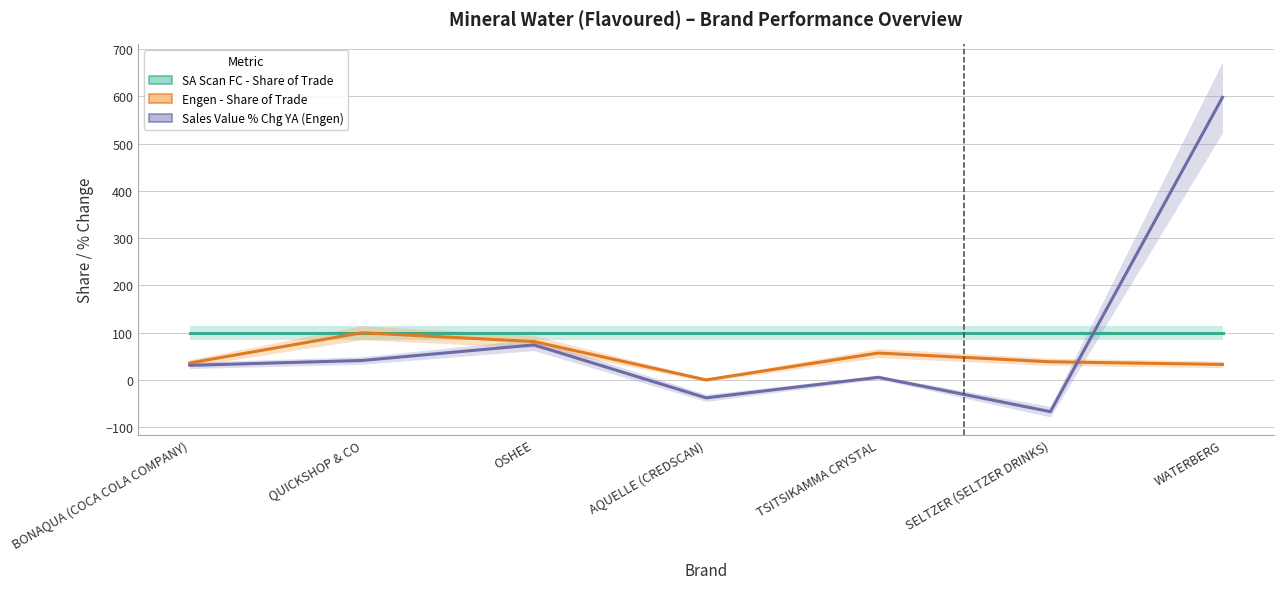

At which label is Sales Value % Chg YA (Engen) closest to 265?

OSHEE